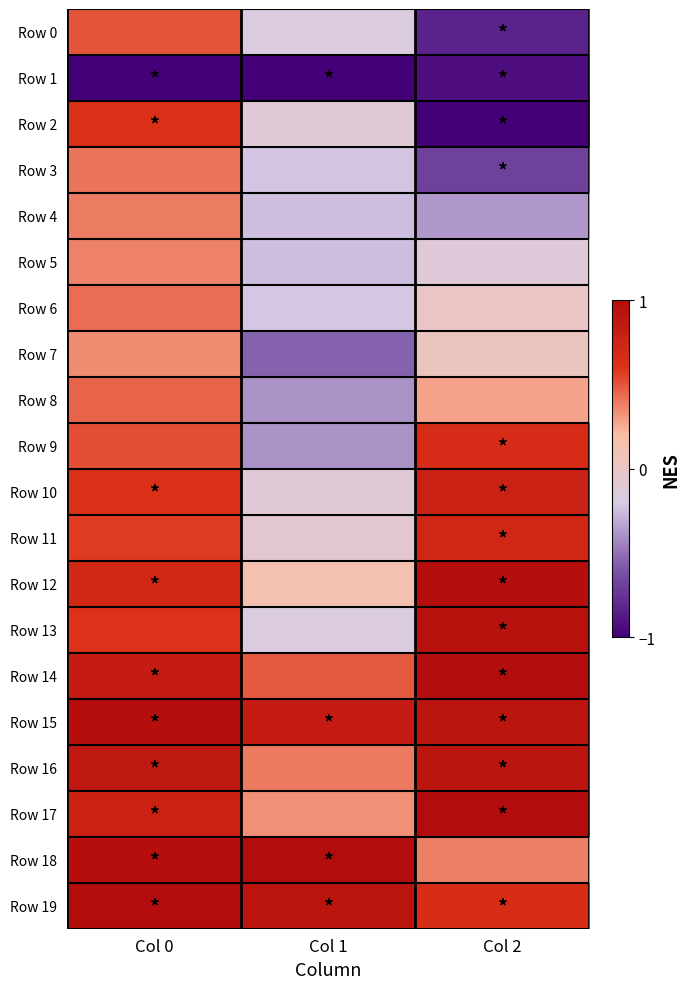

At which category is the sum across all series the highest?

Col 0